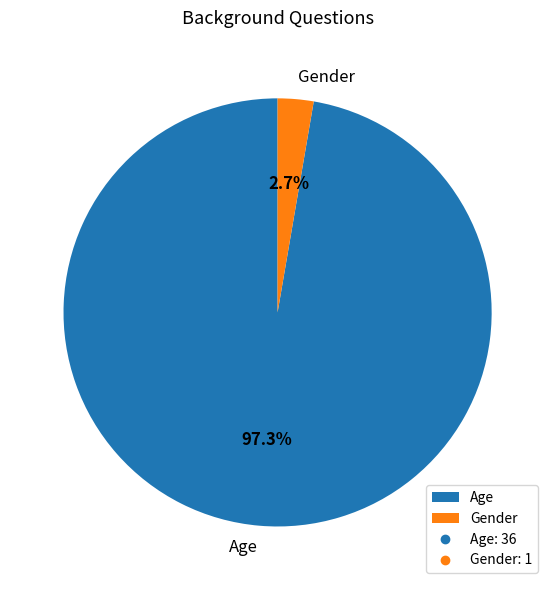

To the nearest percent, what is the difference between the Gender and Age slice percentages?

95%